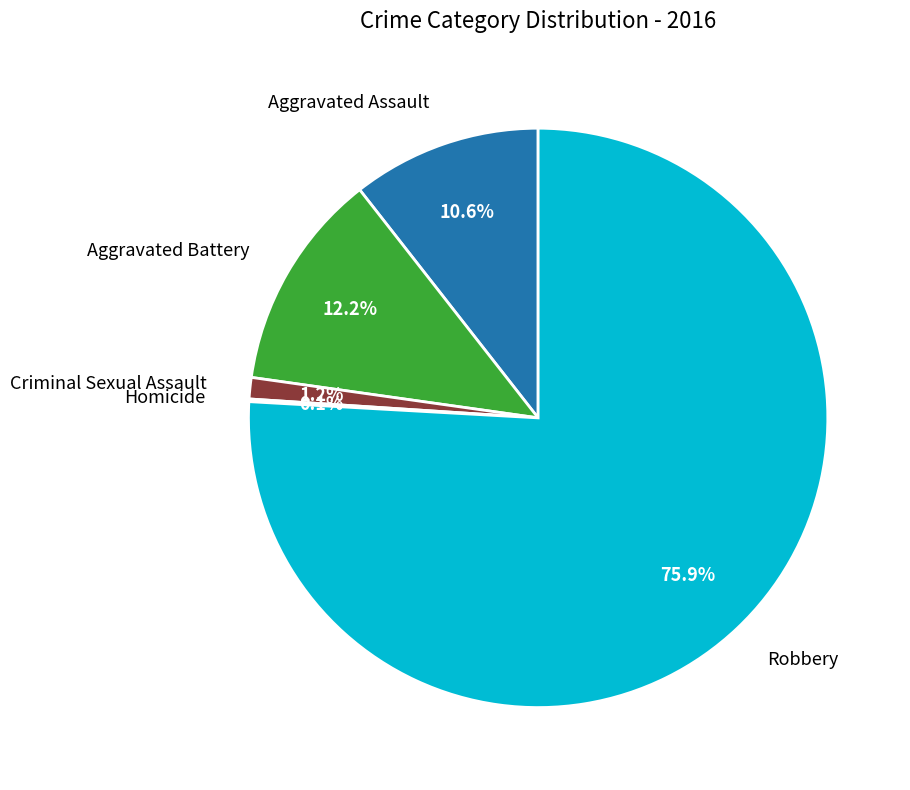

Does any single category account for the majority?

Yes